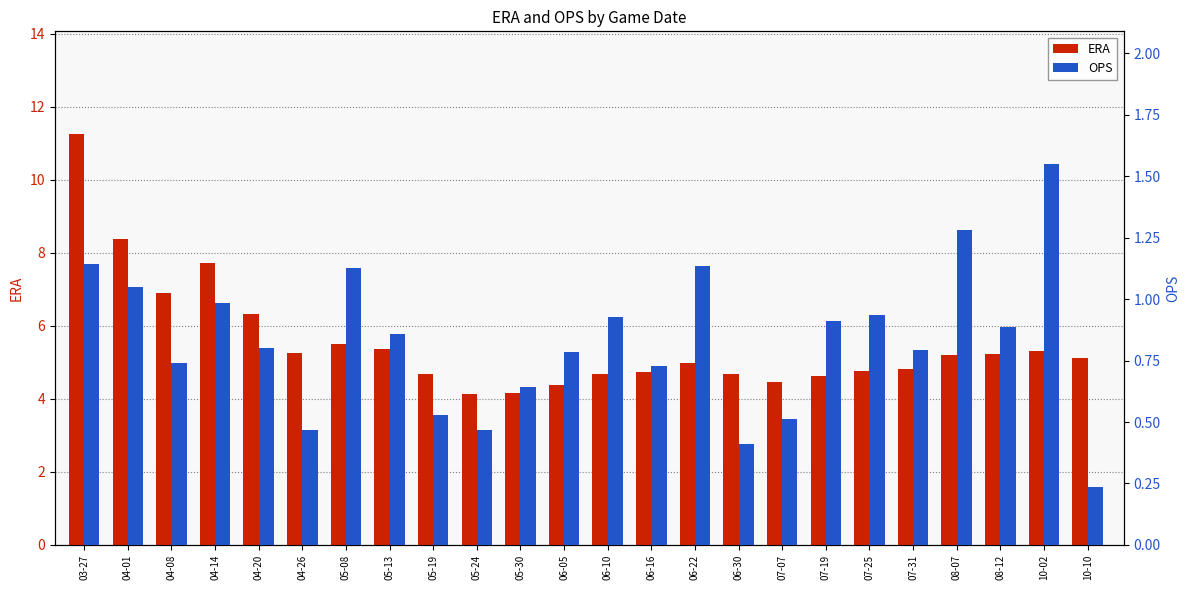

How many groups of bars are there?

24